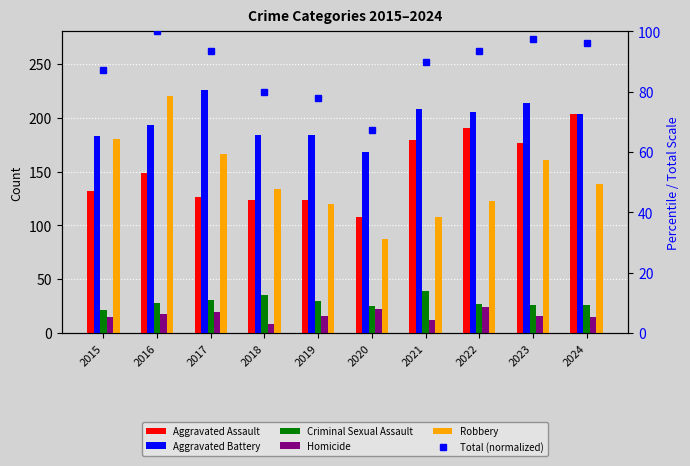

Which series changed the most between 2016 and 2022?

Robbery